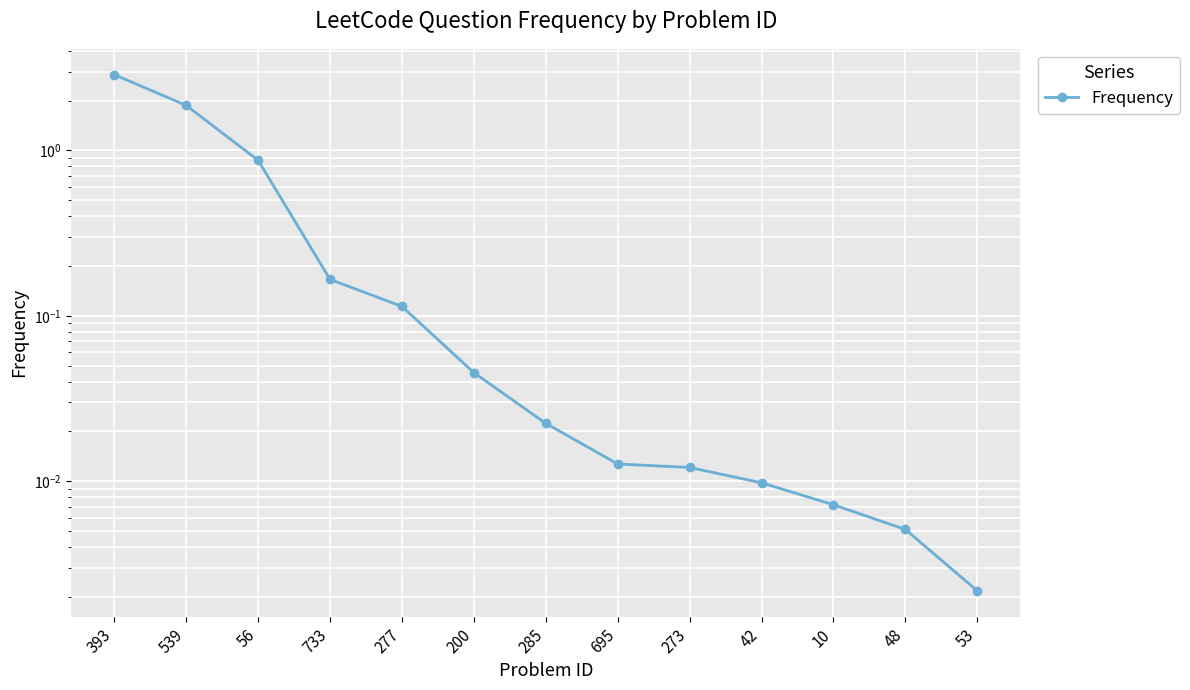

Reading right to left, extract all data points from this chart.

0.0	0.0	0.0	0.0	0.0	0.0	0.0	0.0	0.1	0.2	0.9	1.9	2.9